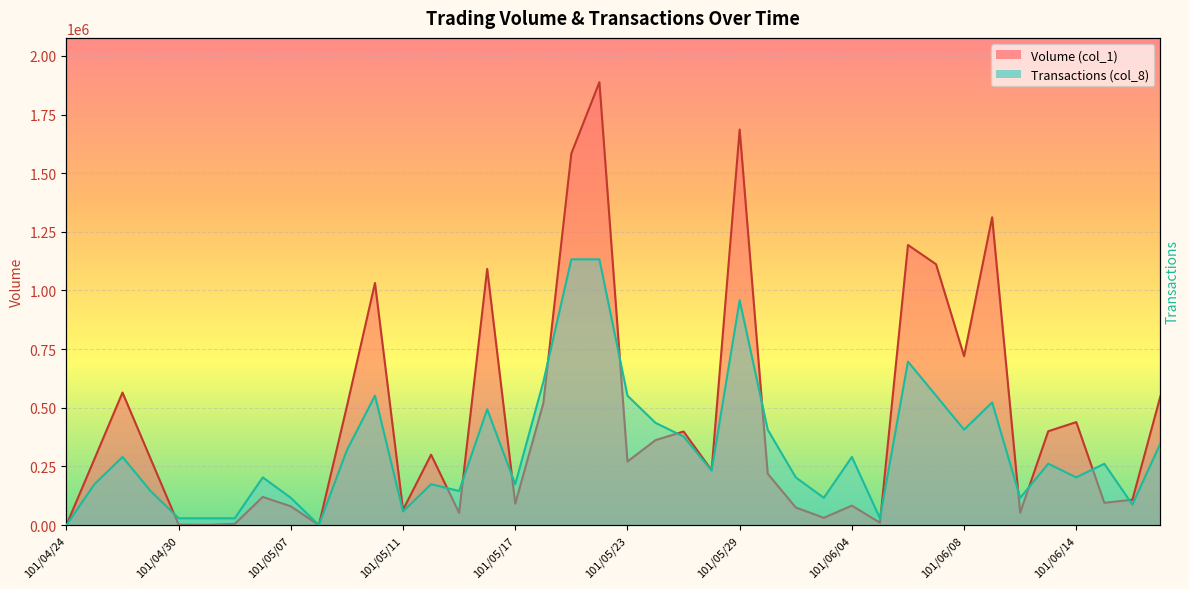

What is the value of the Transactions (col_8) point at the 7th from the left?

29046.2